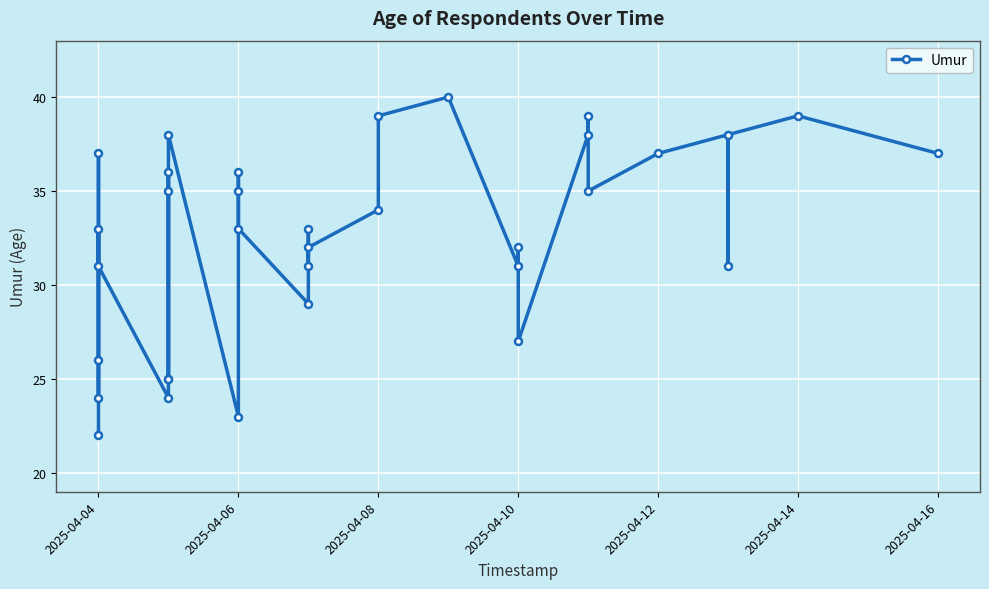

Reading left to right, extract all data points from this chart.

22	33	24	26	37	31	24	36	35	25	25	38	23	35	36	33	29	33	31	32	34	39	40	31	32	27	38	39	35	37	38	31	38	39	37